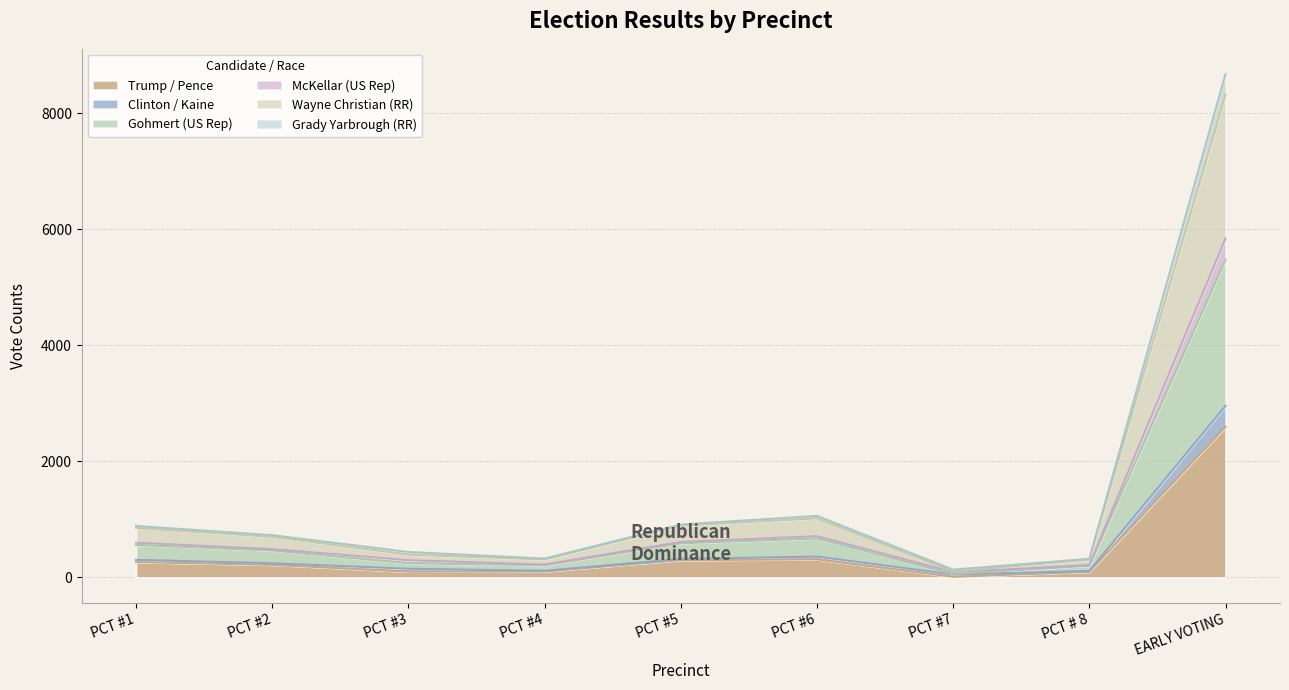

At which label does Trump / Pence reach its peak?

EARLY VOTING